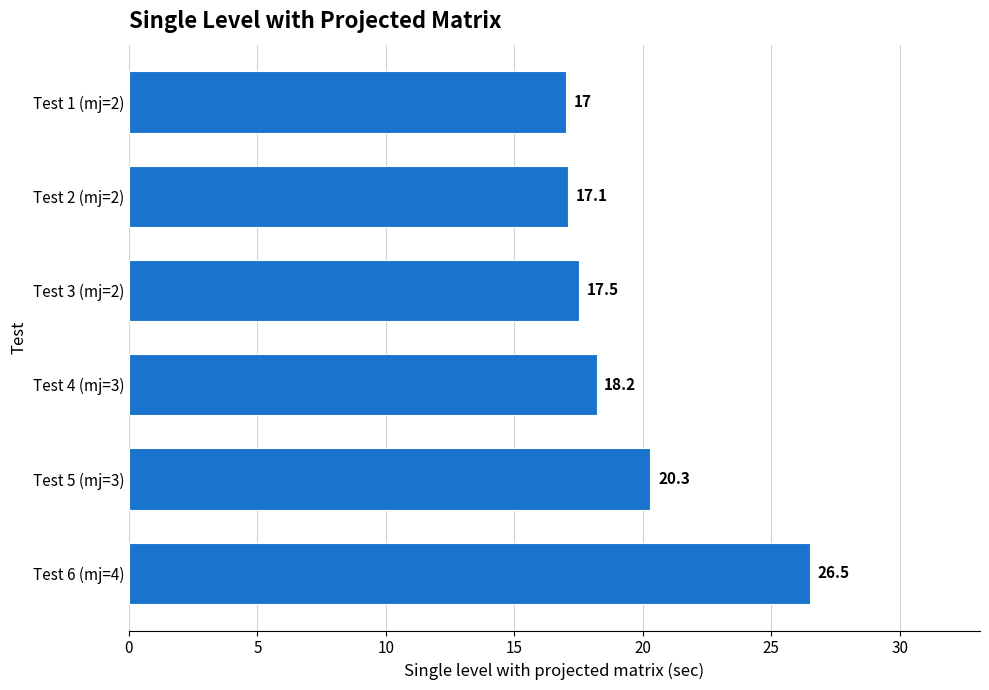

Rank the categories by value from lowest to highest.

Test 1 (mj=2), Test 2 (mj=2), Test 3 (mj=2), Test 4 (mj=3), Test 5 (mj=3), Test 6 (mj=4)